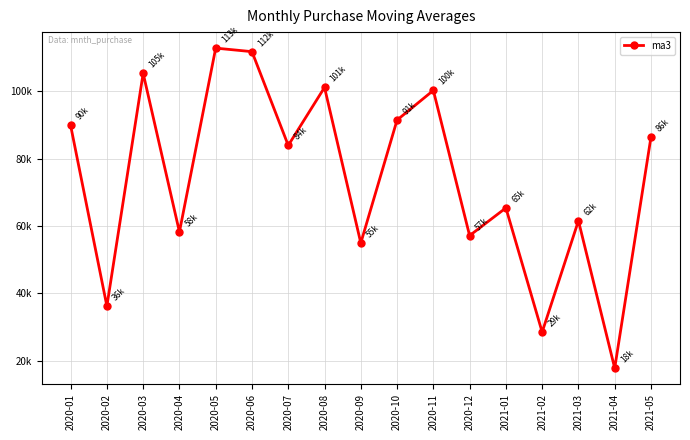

What is the value of the 4th point from the left?

58256.8